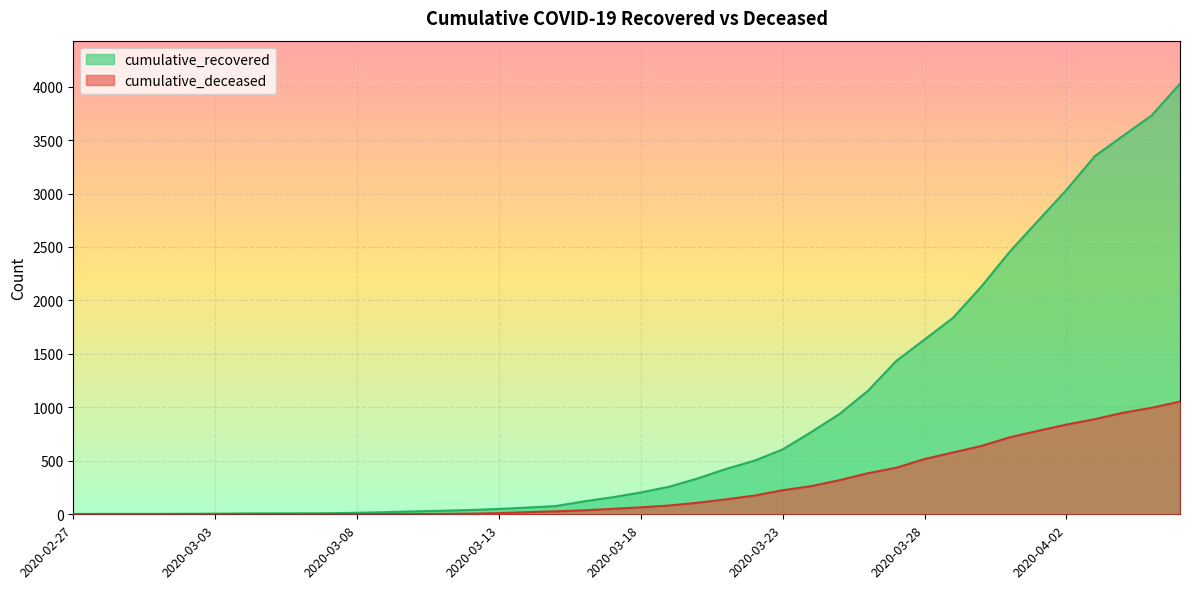

At which label does cumulative_deceased first exceed 65?

2020-03-19